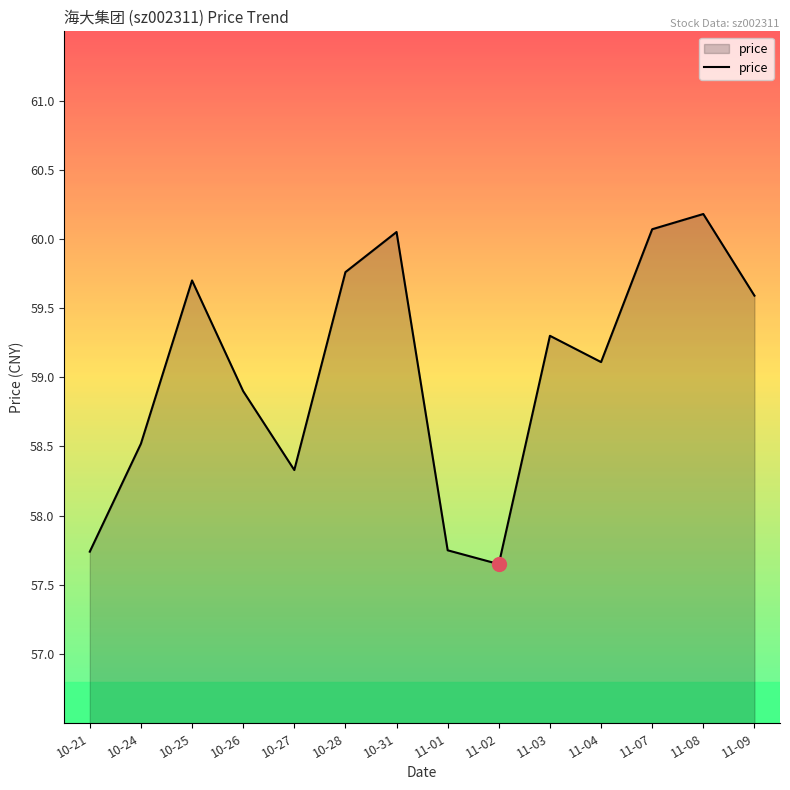

True or false: the data shows 57.8 at 11-01.

True